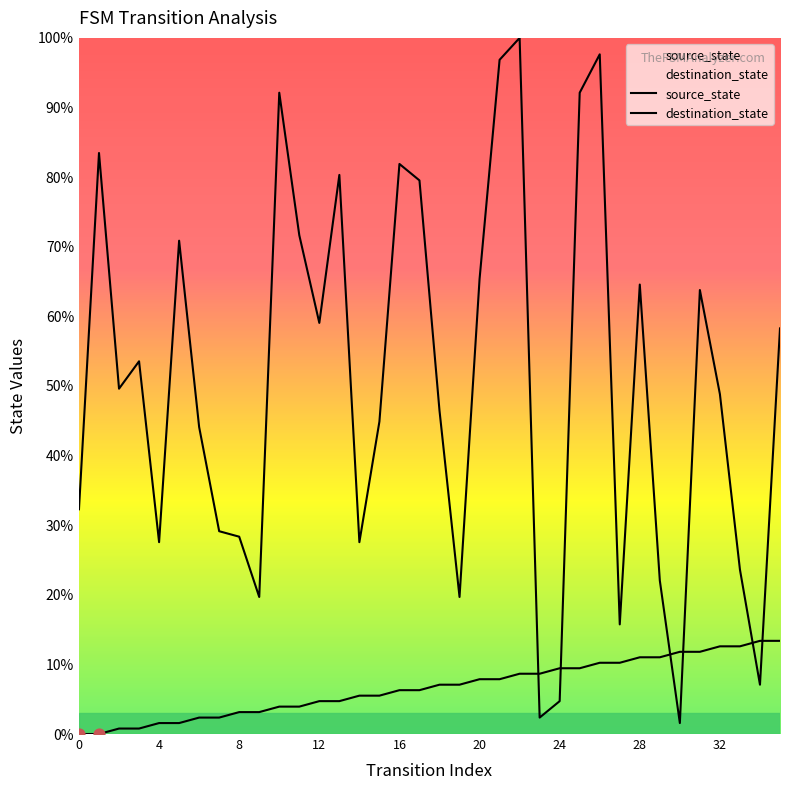

At how many categories does at least one series exceed 52?

17